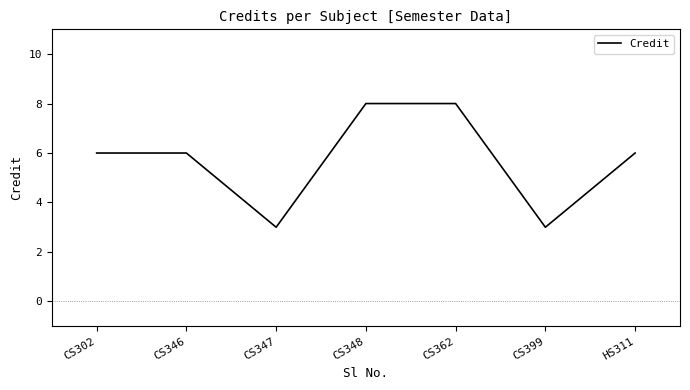

What is the change in value from CS347 to CS362?

+5